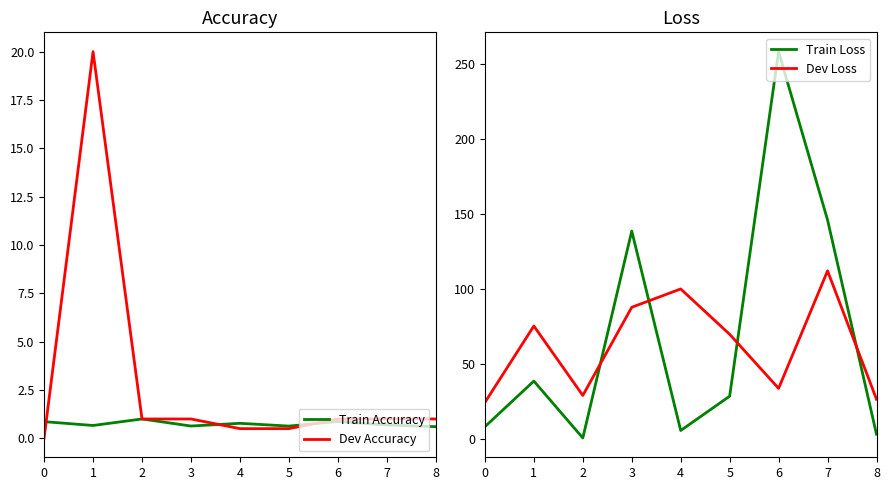

What is the value of the Dev Loss point at the 3rd from the left?

28.8